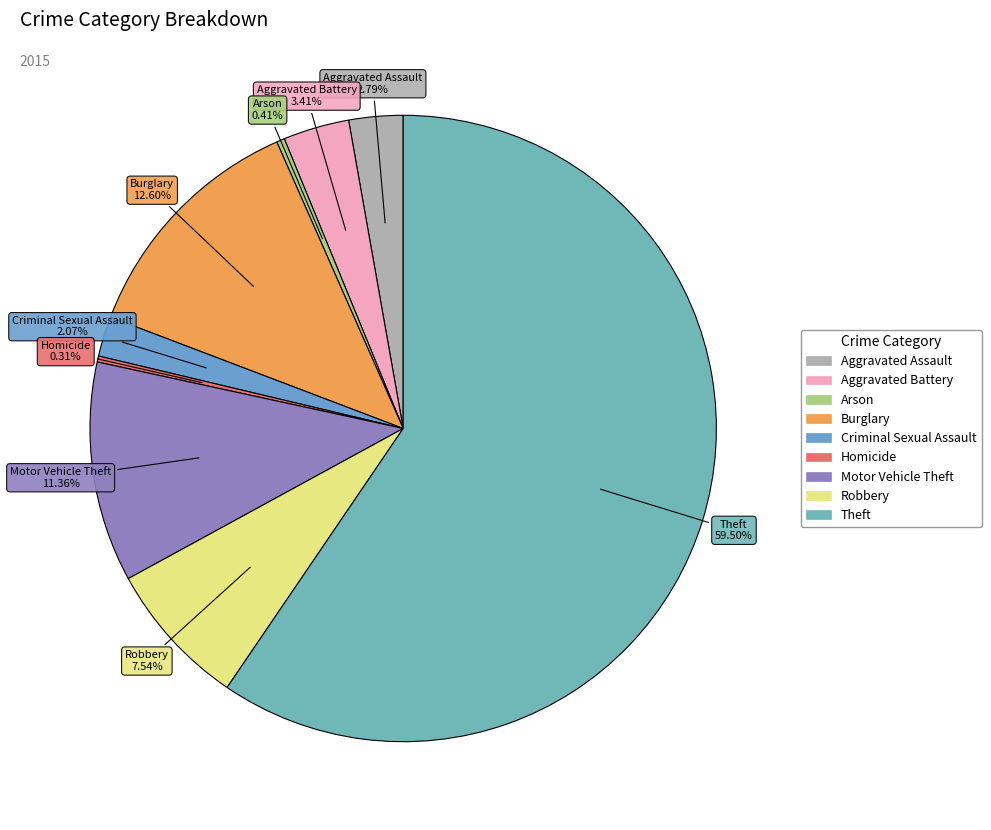

Combined, do Arson and Homicide account for over 50%?

No